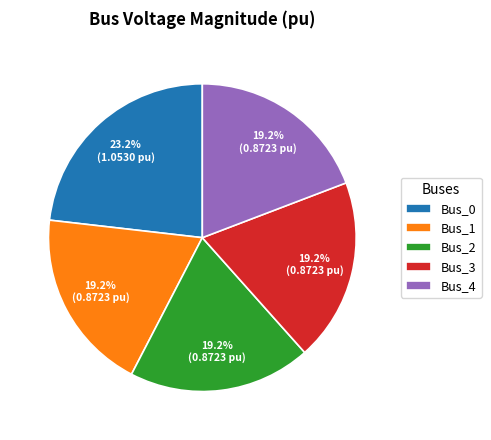

Between Bus_2 and Bus_0, which is larger?

Bus_0